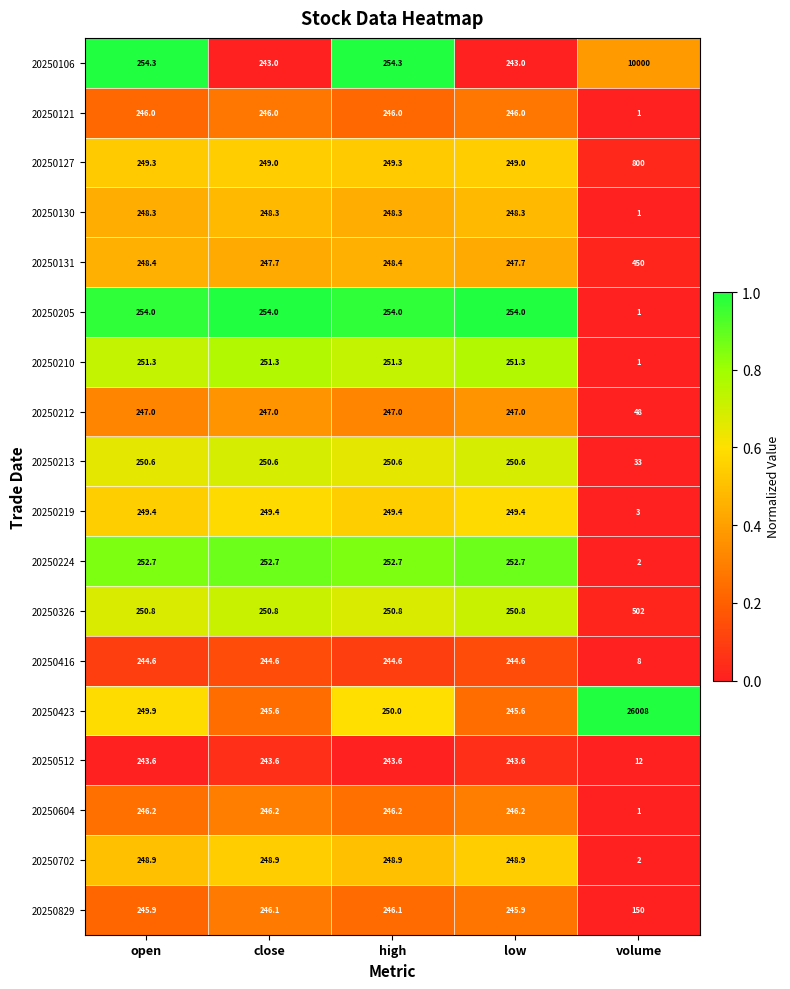

True or false: 20250210 has a value of 251.3 at high.

True